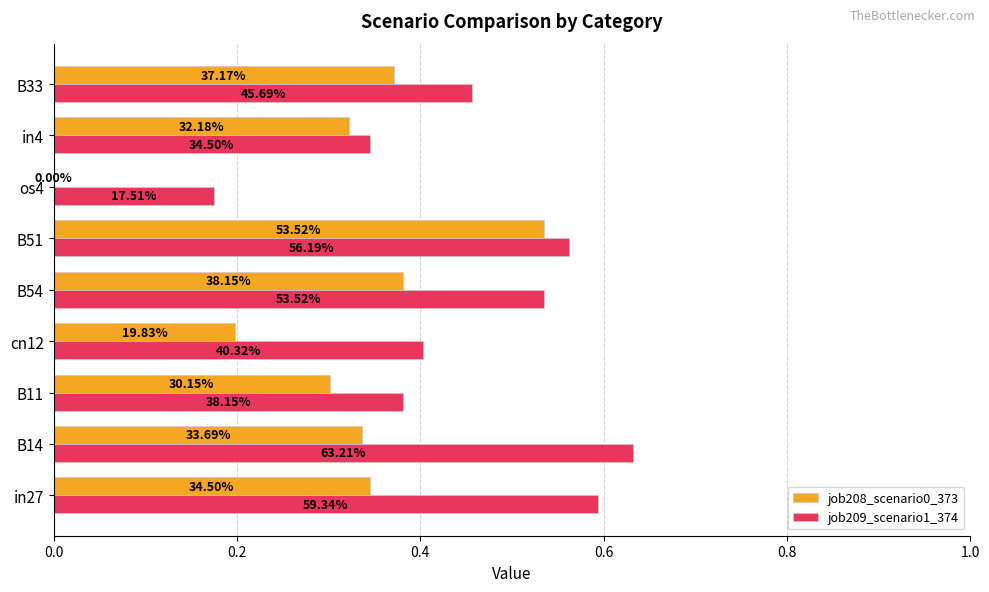

What are all the series names shown in the legend?

job208_scenario0_373, job209_scenario1_374